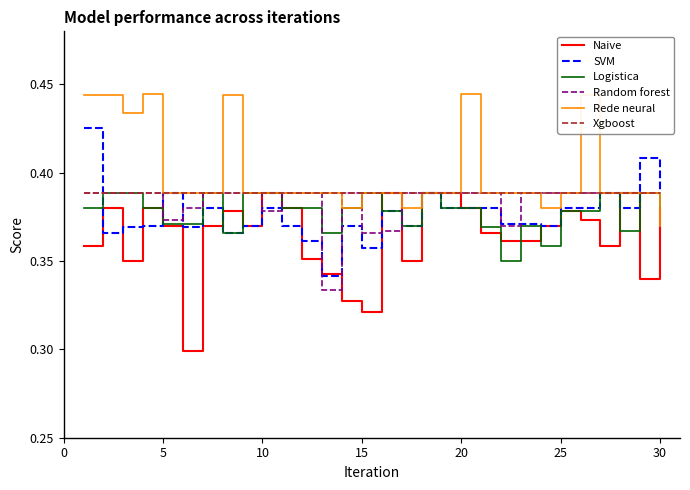

List the series in order of their peak value, lowest first.

Naive, Logistica, Random forest, Xgboost, SVM, Rede neural